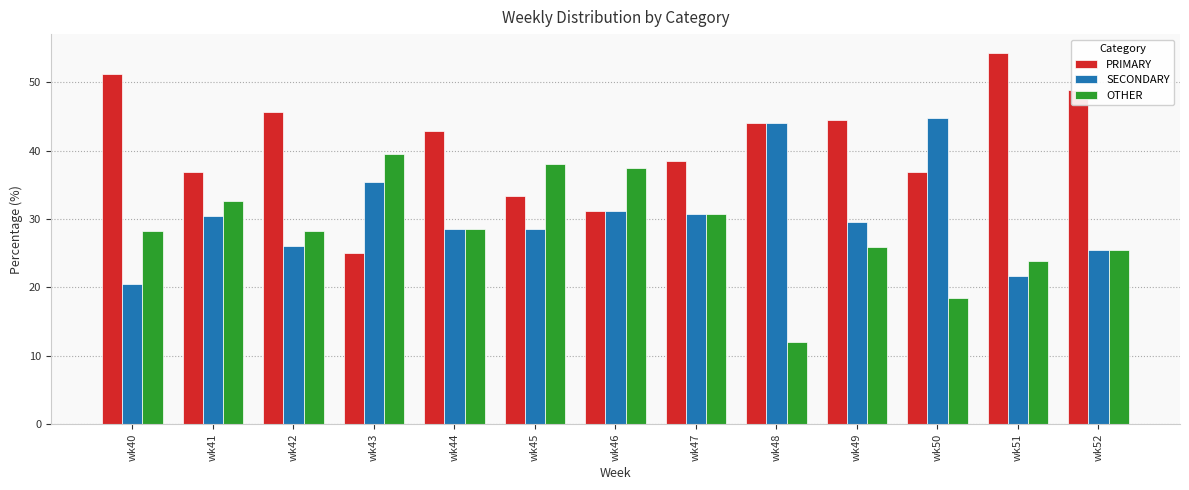

Where is SECONDARY nearest to the value 32?

wk46